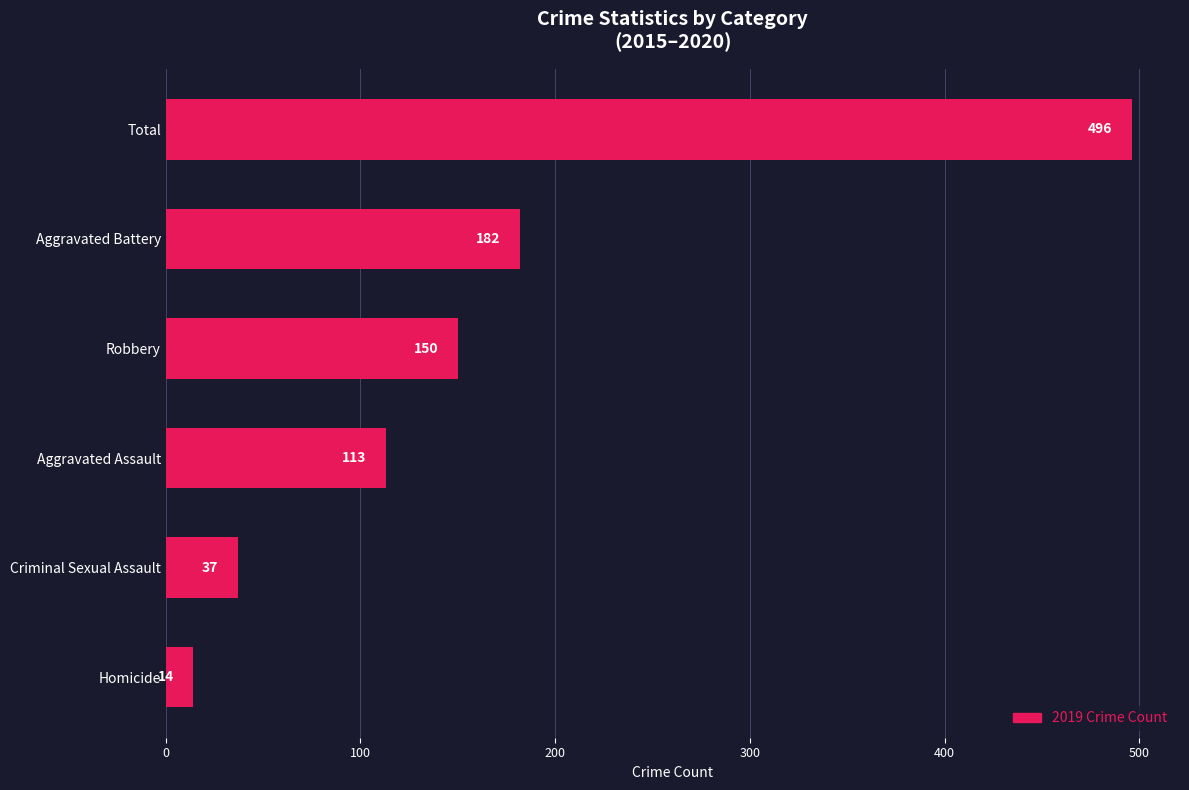

Which category has the highest value across all series?

Total